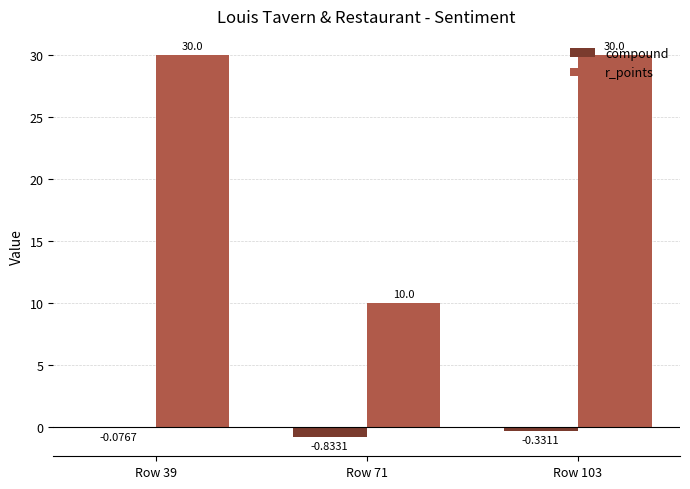

At which category is the sum across all series the highest?

Row 39